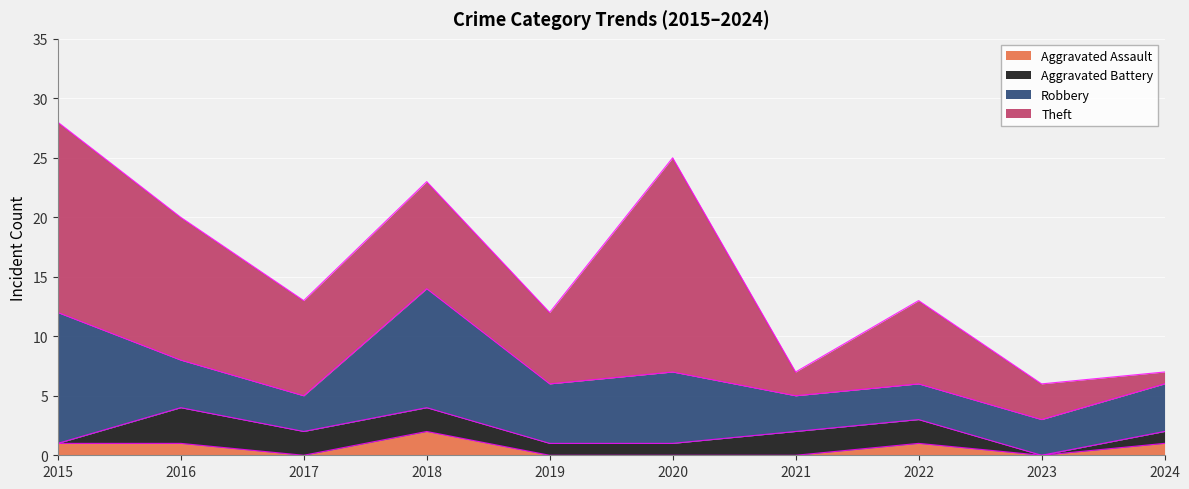

Is the value of Aggravated Battery at 2020 greater than the value of Aggravated Assault at 2019?

Yes